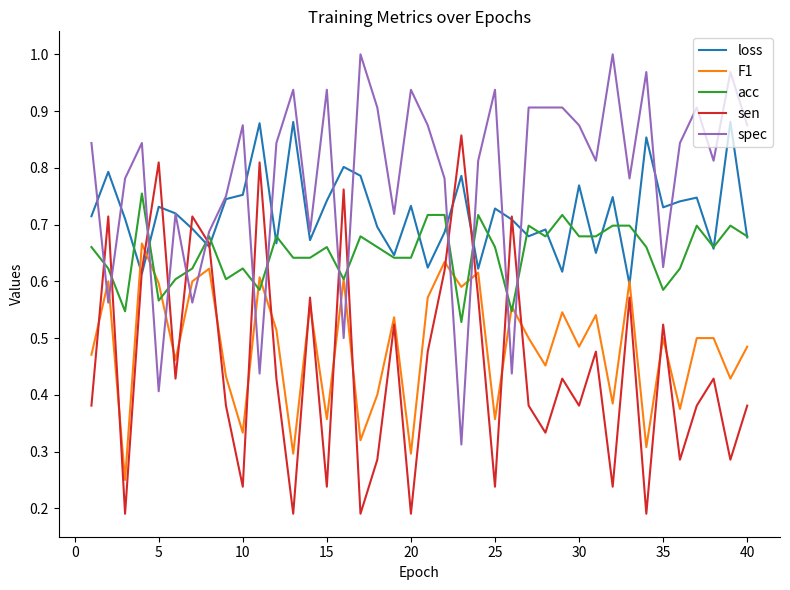

Which series has the largest total across all categories?

spec